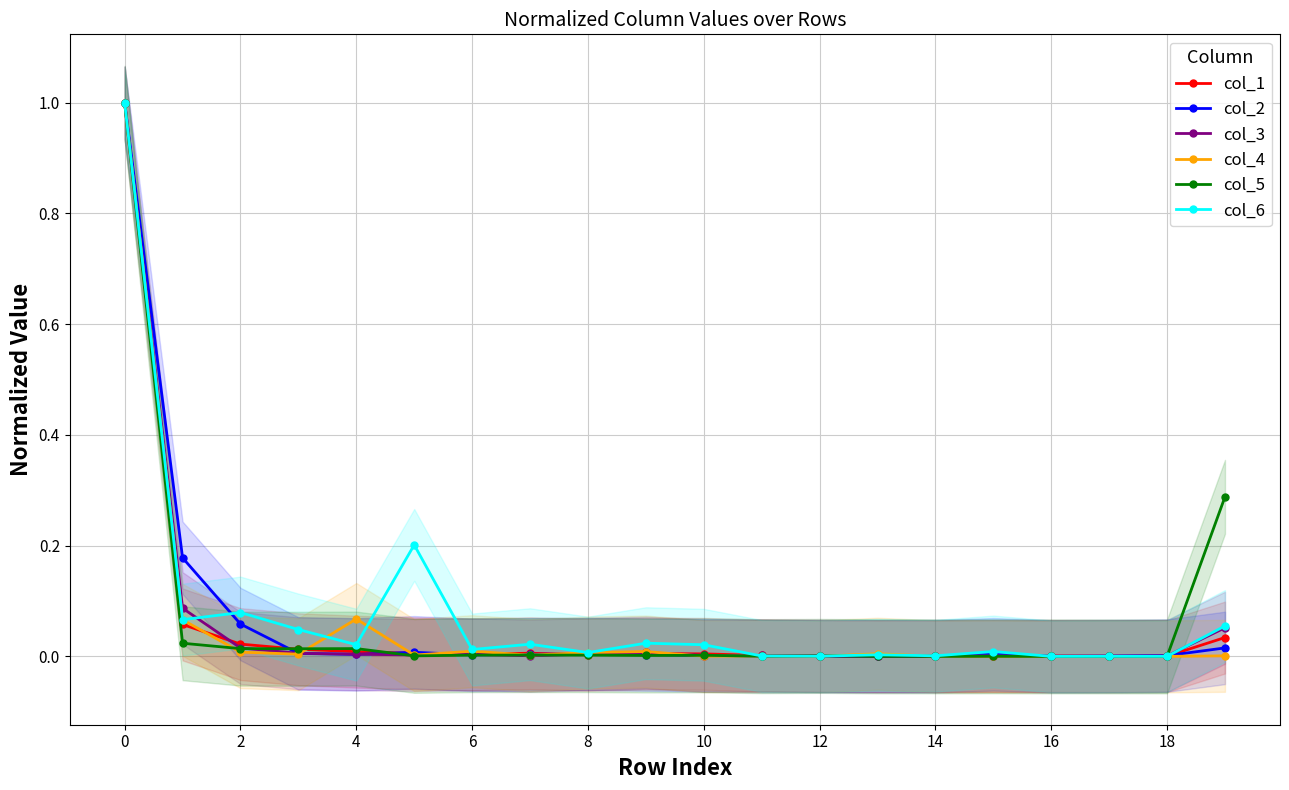

At how many categories does at least one series exceed 0?

20